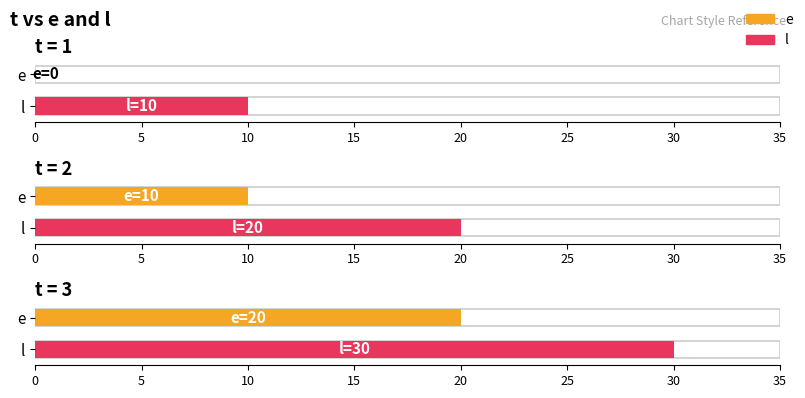

Are the bars grouped side by side (vs. stacked)?

Yes